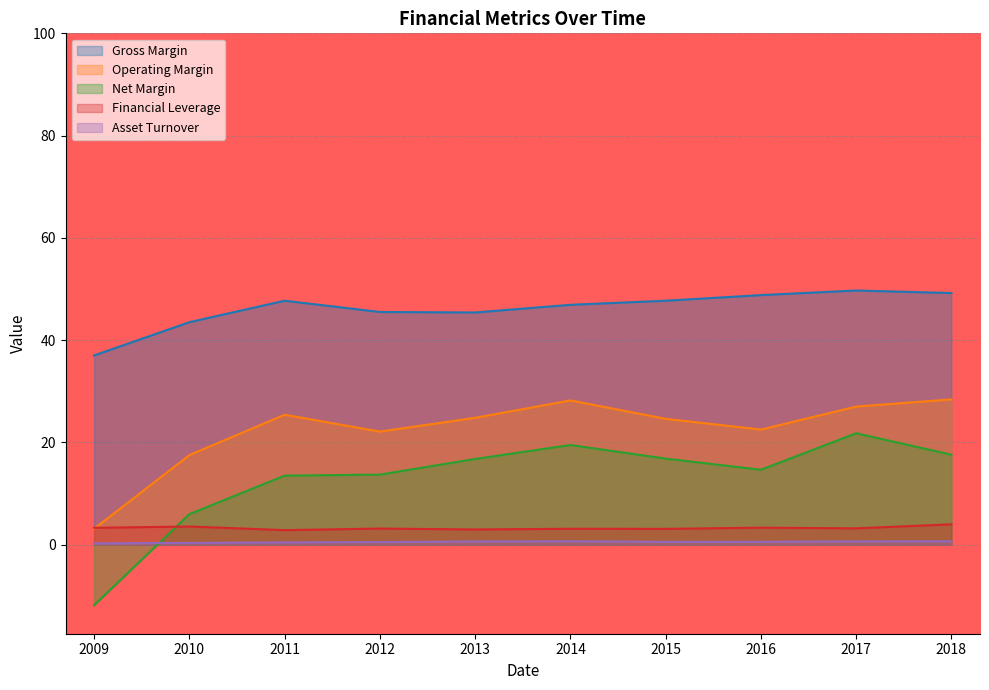

At which category is the sum across all series the highest?

2017